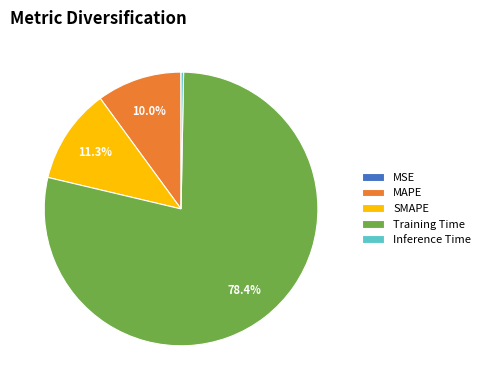

Which slice is the largest?

Training Time